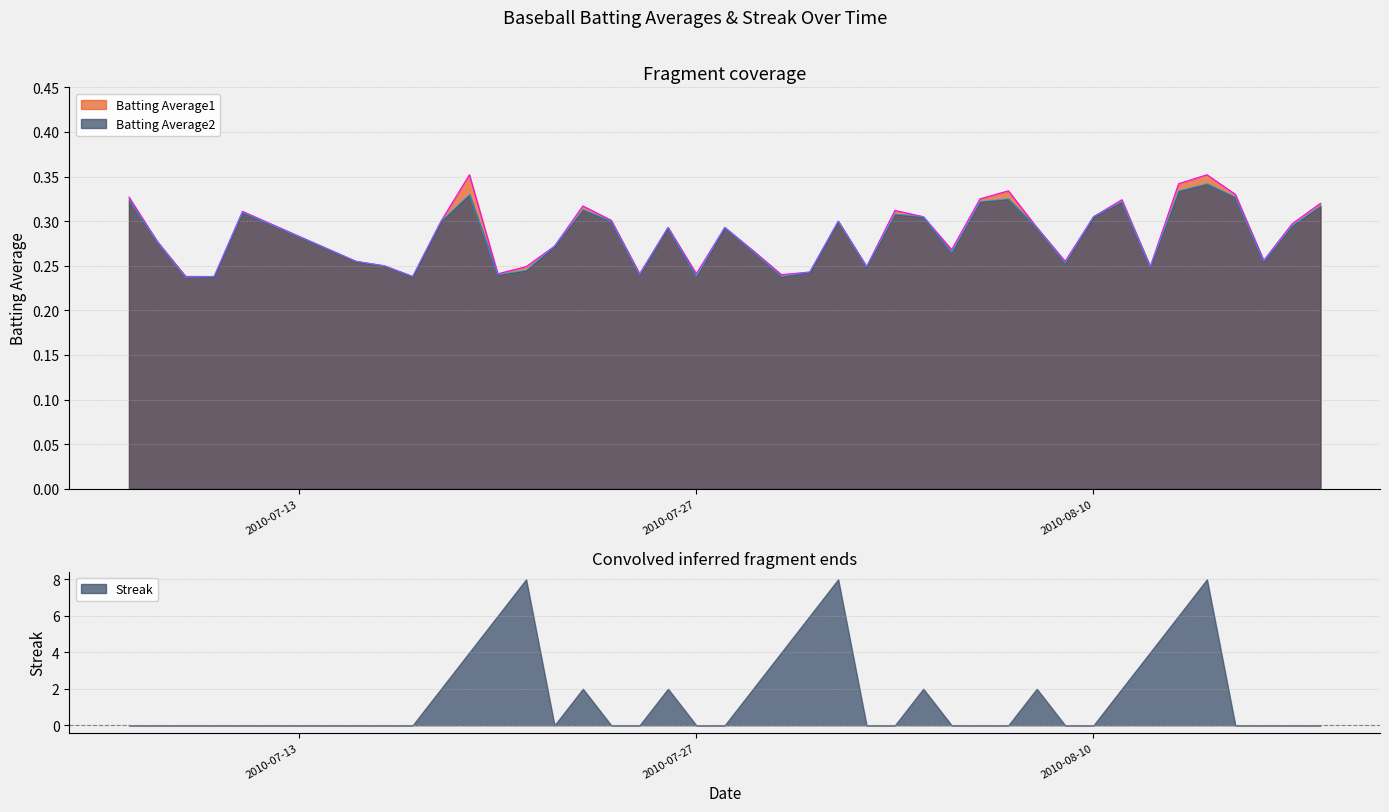

Is it true that Batting Average2 equals 0.3 at 2010-08-05?

True